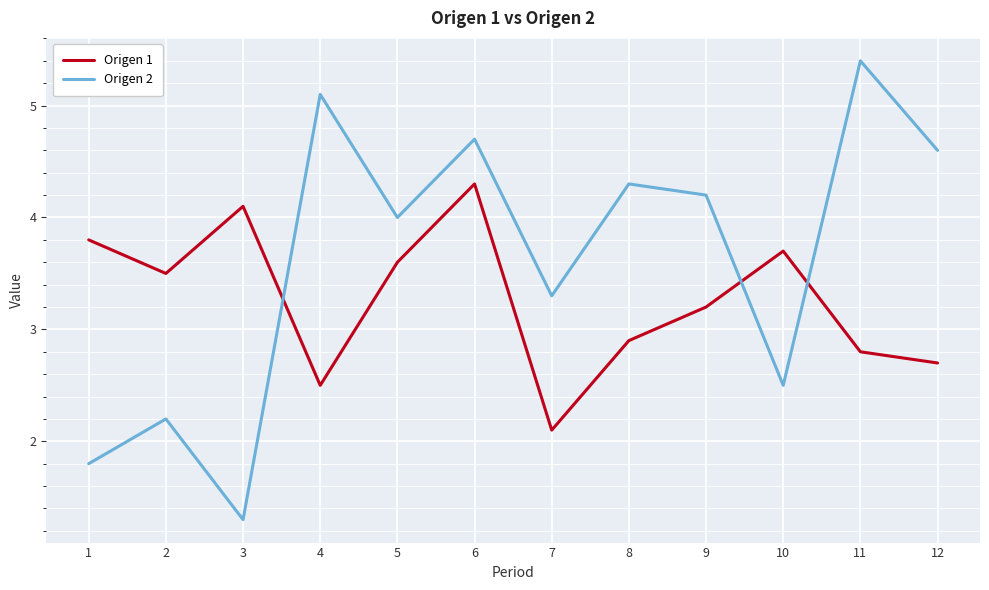

Does the chart display data point markers on the line(s)?

No